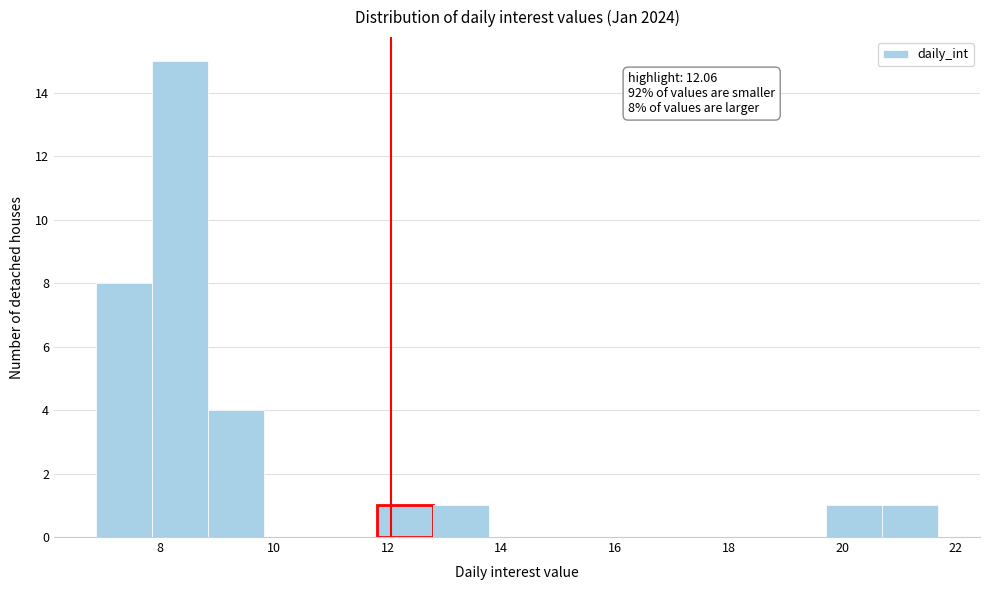

Which range on the x-axis has the tallest bar?

7.8 to 8.8